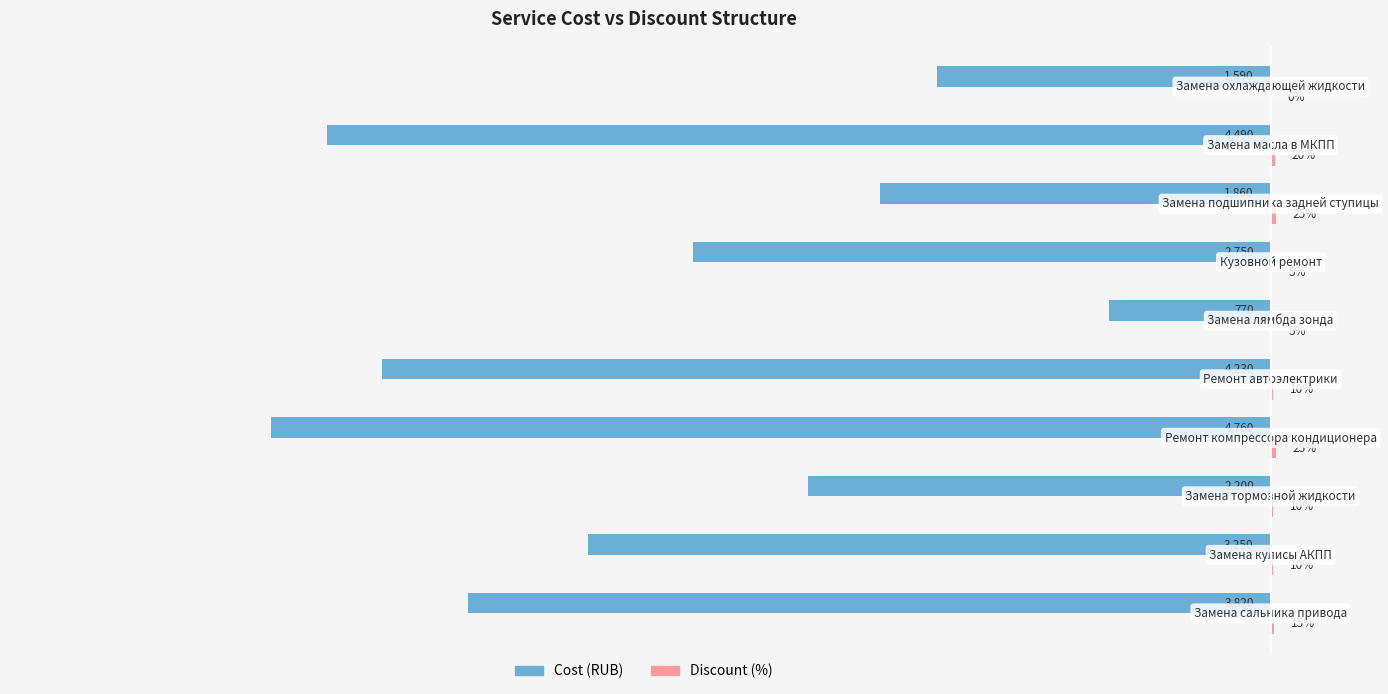

What position from the left is −2000?

5